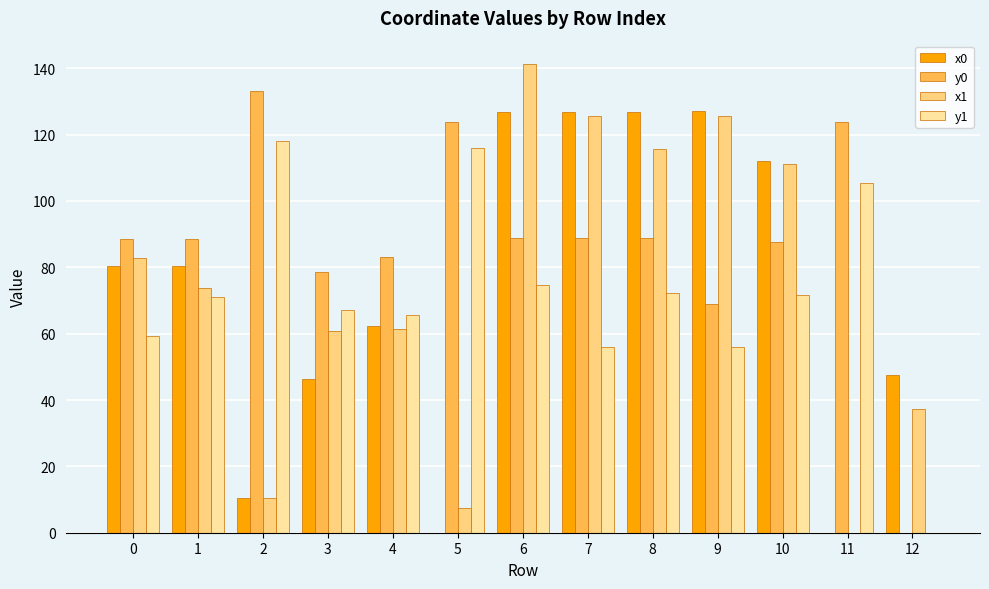

What is the value of the x1 bar at the 8th from the left?

125.6